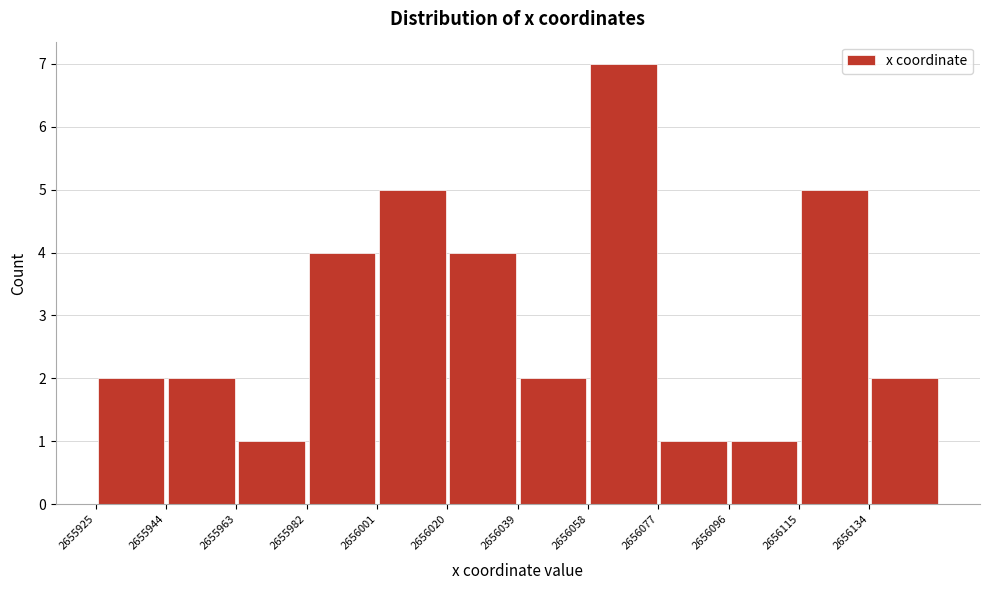

Which range on the x-axis has the tallest bar?

2656058 to 2656078